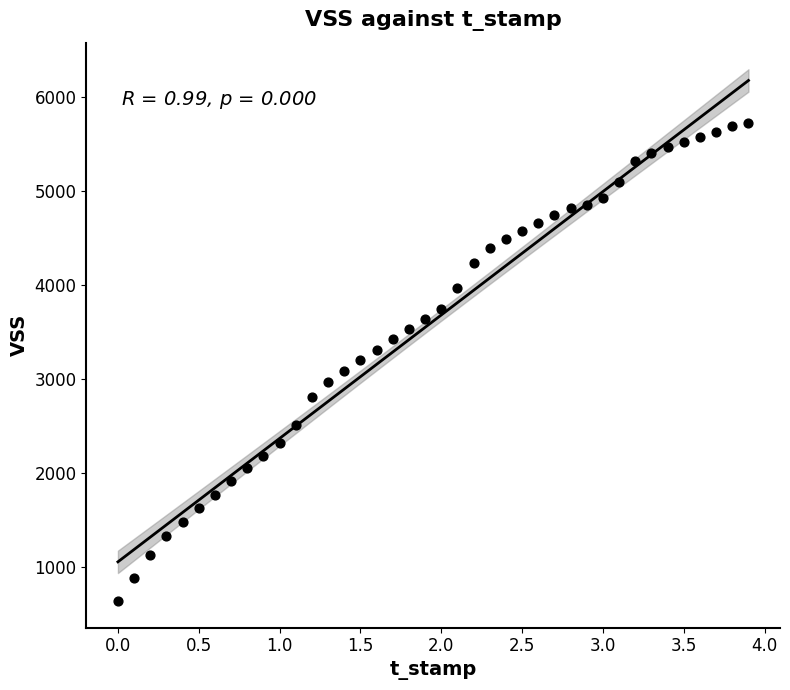

What is the range of X values (max minus min)?

3.9